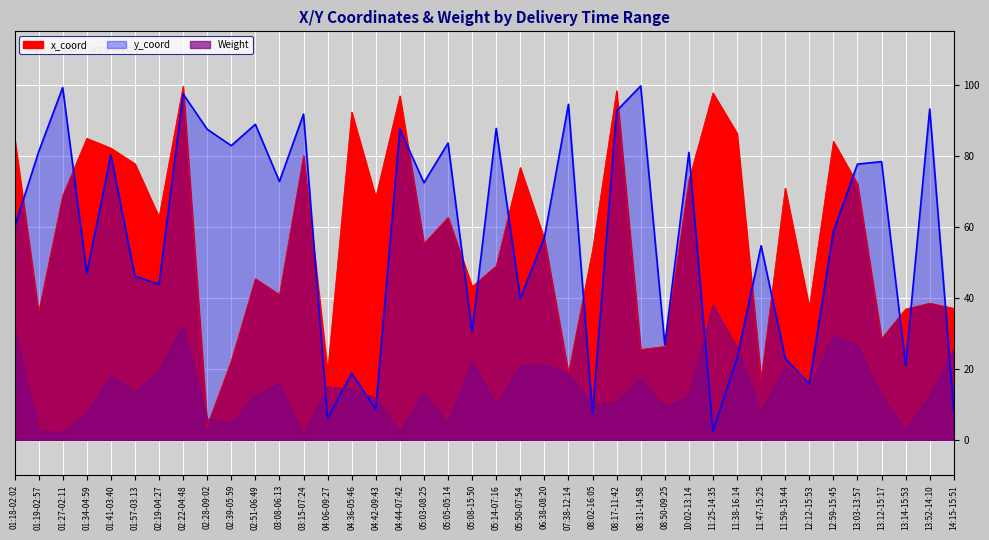

Reading left to right, what are all the values shown in this chart?

x_coord: 01:18-02:02=85.1	01:19-02:57=35.9	01:27-02:11=68.7	01:34-04:59=84.9	01:41-03:40=82.1	01:57-03:13=77.7	02:19-04:27=62.7	02:22-04:48=99.5	02:28-09:02=3.9	02:39-05:59=22.2	02:51-06:49=45.4	03:08-06:13=40.9	03:15-07:24=80.0	04:06-09:27=19.1	04:36-05:46=92.2	04:42-09:43=68.3	04:44-07:42=96.8	05:03-08:25=55.2	05:05-05:14=62.6	05:08-15:50=43.1	05:14-07:16=49.0	05:50-07:54=76.7	06:38-08:20=56.5	07:38-12:14=18.8	08:02-16:05=53.4	08:17-11:42=98.3	08:31-14:58=25.4	08:50-09:25=26.3	10:02-13:14=73.0	11:25-14:35=97.7	11:38-16:14=86.3	11:47-15:25=17.1	11:59-15:44=70.8	12:12-15:53=37.3	12:59-15:45=84.0	13:03-13:57=72.0	13:12-15:17=28.5	13:14-15:53=36.8	13:52-14:10=38.5	14:15-15:51=37.0
y_coord: 01:18-02:02=59.8	01:19-02:57=81.0	01:27-02:11=99.2	01:34-04:59=46.9	01:41-03:40=80.1	01:57-03:13=46.0	02:19-04:27=43.8	02:22-04:48=97.4	02:28-09:02=87.4	02:39-05:59=82.8	02:51-06:49=88.8	03:08-06:13=72.7	03:15-07:24=91.7	04:06-09:27=6.1	04:36-05:46=18.7	04:42-09:43=8.7	04:44-07:42=87.5	05:03-08:25=72.4	05:05-05:14=83.5	05:08-15:50=30.5	05:14-07:16=87.7	05:50-07:54=39.8	06:38-08:20=57.0	07:38-12:14=94.5	08:02-16:05=7.4	08:17-11:42=92.6	08:31-14:58=99.6	08:50-09:25=26.8	10:02-13:14=80.9	11:25-14:35=2.4	11:38-16:14=23.0	11:47-15:25=54.6	11:59-15:44=22.9	12:12-15:53=15.7	12:59-15:45=58.7	13:03-13:57=77.6	13:12-15:17=78.3	13:14-15:53=21.0	13:52-14:10=93.1	14:15-15:51=7.9
Weight: 01:18-02:02=31.0	01:19-02:57=2.7	01:27-02:11=1.9	01:34-04:59=7.3	01:41-03:40=18.0	01:57-03:13=13.3	02:19-04:27=19.1	02:22-04:48=31.9	02:28-09:02=5.9	02:39-05:59=4.5	02:51-06:49=12.3	03:08-06:13=15.8	03:15-07:24=1.0	04:06-09:27=14.9	04:36-05:46=14.1	04:42-09:43=11.7	04:44-07:42=1.9	05:03-08:25=13.0	05:05-05:14=4.5	05:08-15:50=22.0	05:14-07:16=9.8	05:50-07:54=20.8	06:38-08:20=21.0	07:38-12:14=18.7	08:02-16:05=9.9	08:17-11:42=10.3	08:31-14:58=17.1	08:50-09:25=9.2	10:02-13:14=11.9	11:25-14:35=37.8	11:38-16:14=26.0	11:47-15:25=7.8	11:59-15:44=20.5	12:12-15:53=14.2	12:59-15:45=29.1	13:03-13:57=26.7	13:12-15:17=12.1	13:14-15:53=2.6	13:52-14:10=12.2	14:15-15:51=25.3